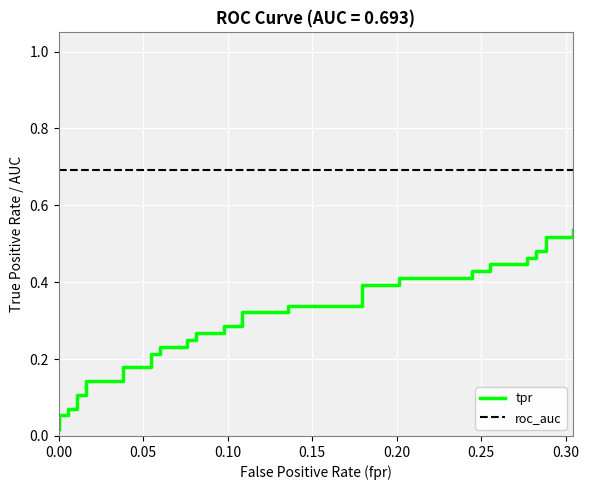

What is the total value across all series at 0.00?

0.7